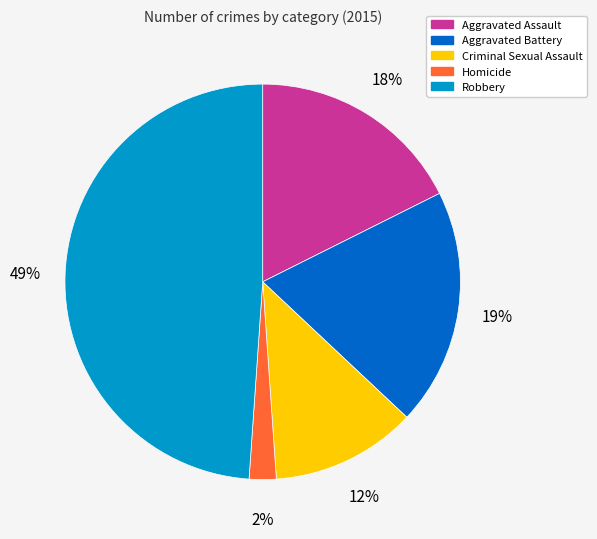

To the nearest percent, what portion does Robbery represent?

49%